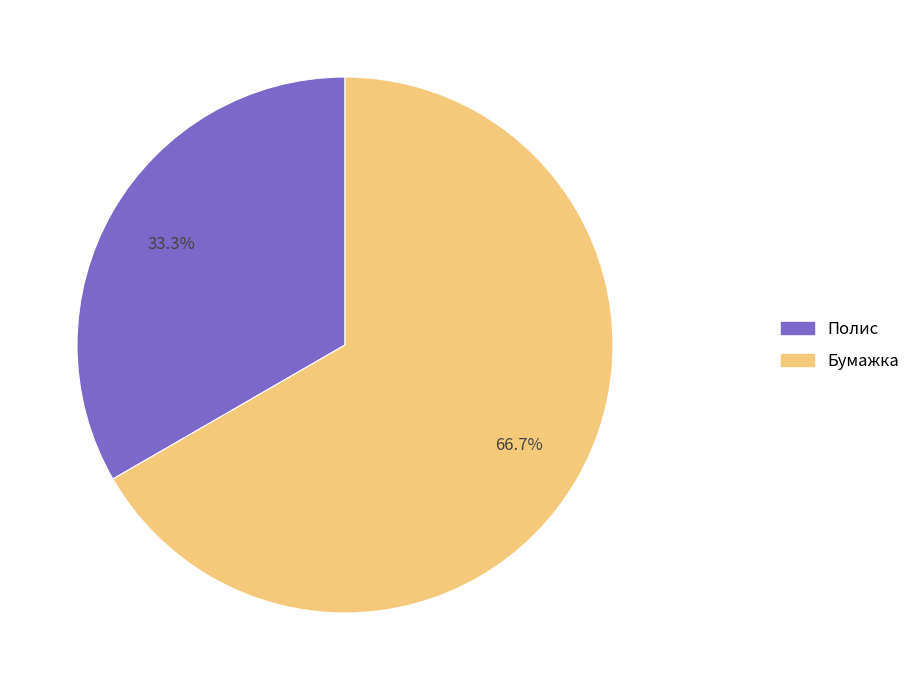

True or false: Полис accounts for 42% of the total.

False